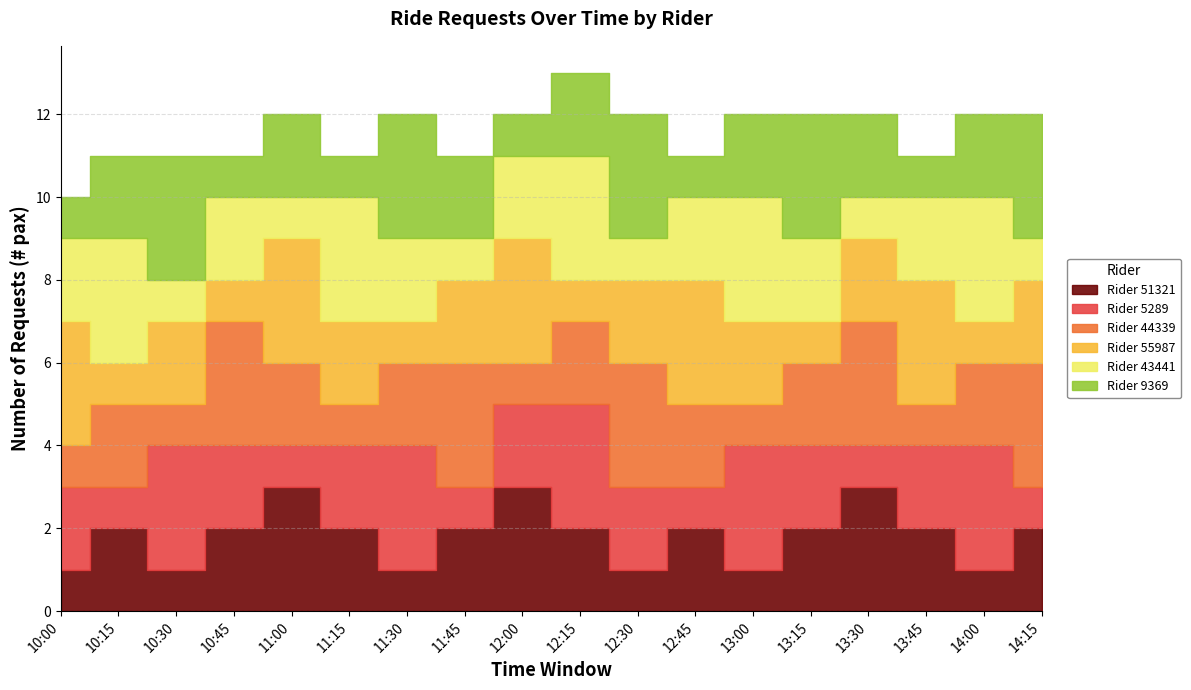

What is the greatest value displayed?

3